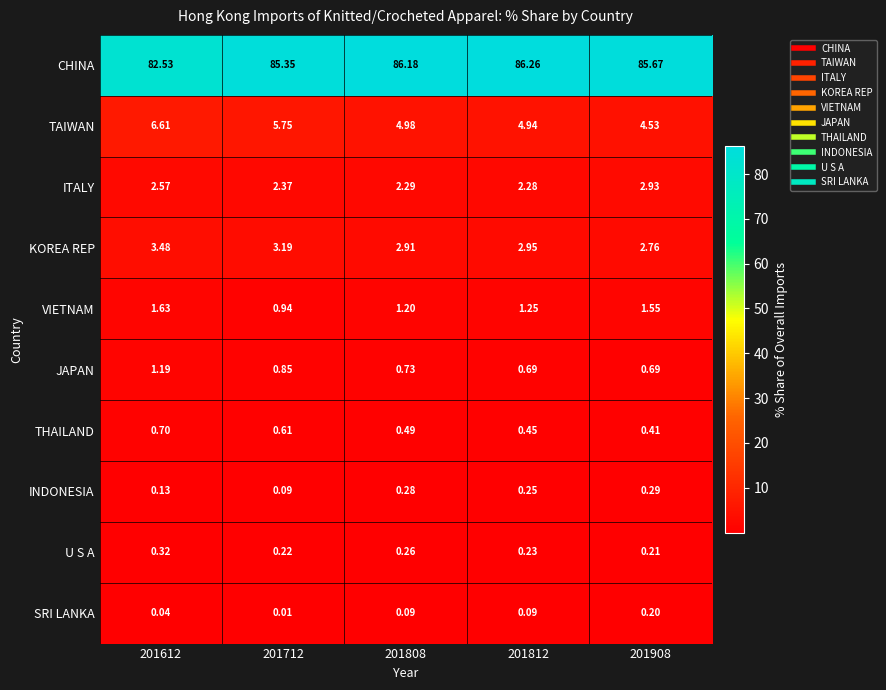

Rank the series at 201908 from lowest to highest value.

SRI LANKA, U S A, INDONESIA, THAILAND, JAPAN, VIETNAM, KOREA REP, ITALY, TAIWAN, CHINA